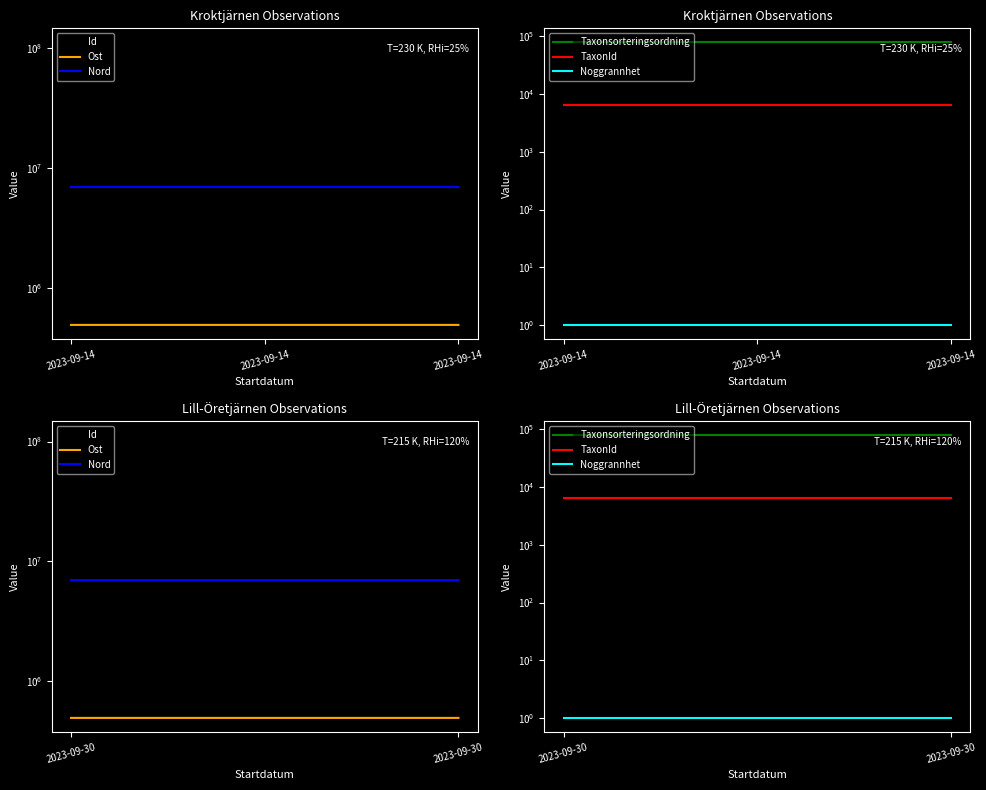

What are all the series names shown in the legend?

Id, Ost, Nord, Taxonsorteringsordning, TaxonId, Noggrannhet